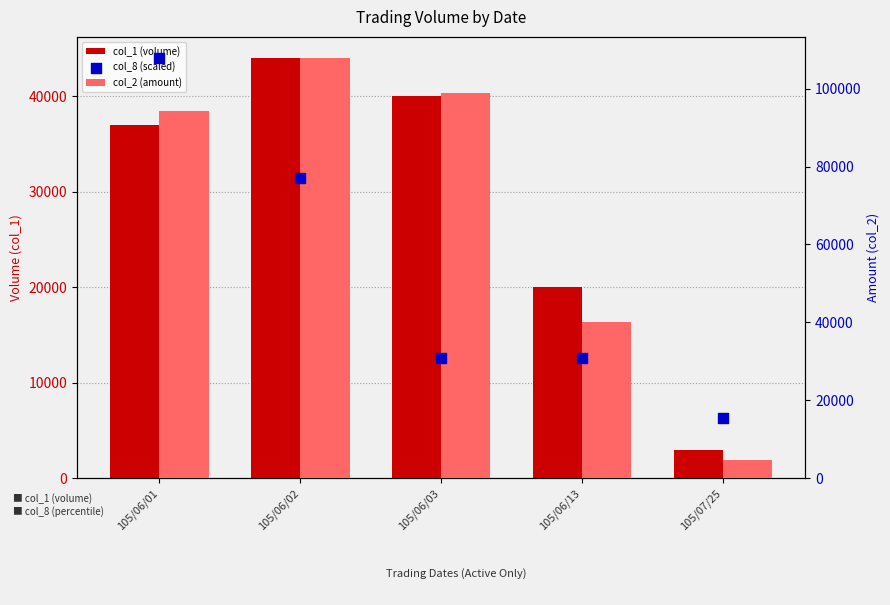

Which series has the widest spread of Y values?

col_2 (amount)